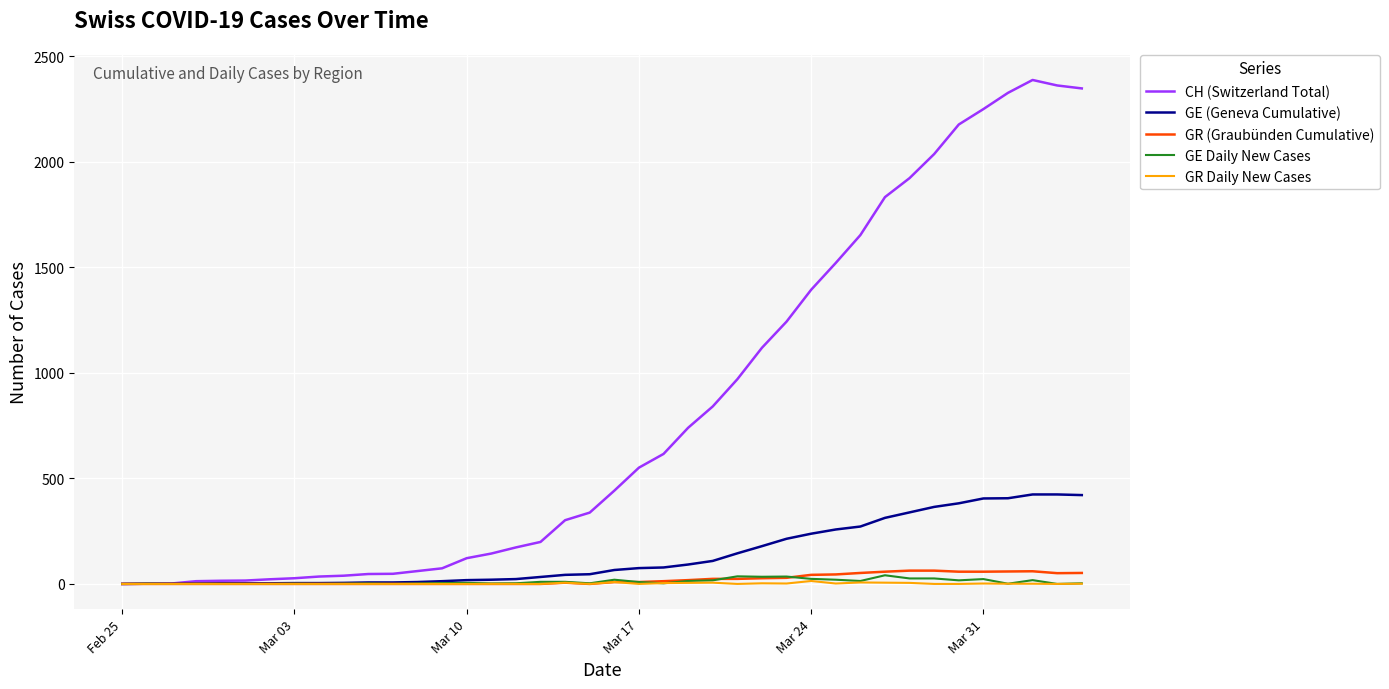

Which series has the largest total across all categories?

CH (Switzerland Total)